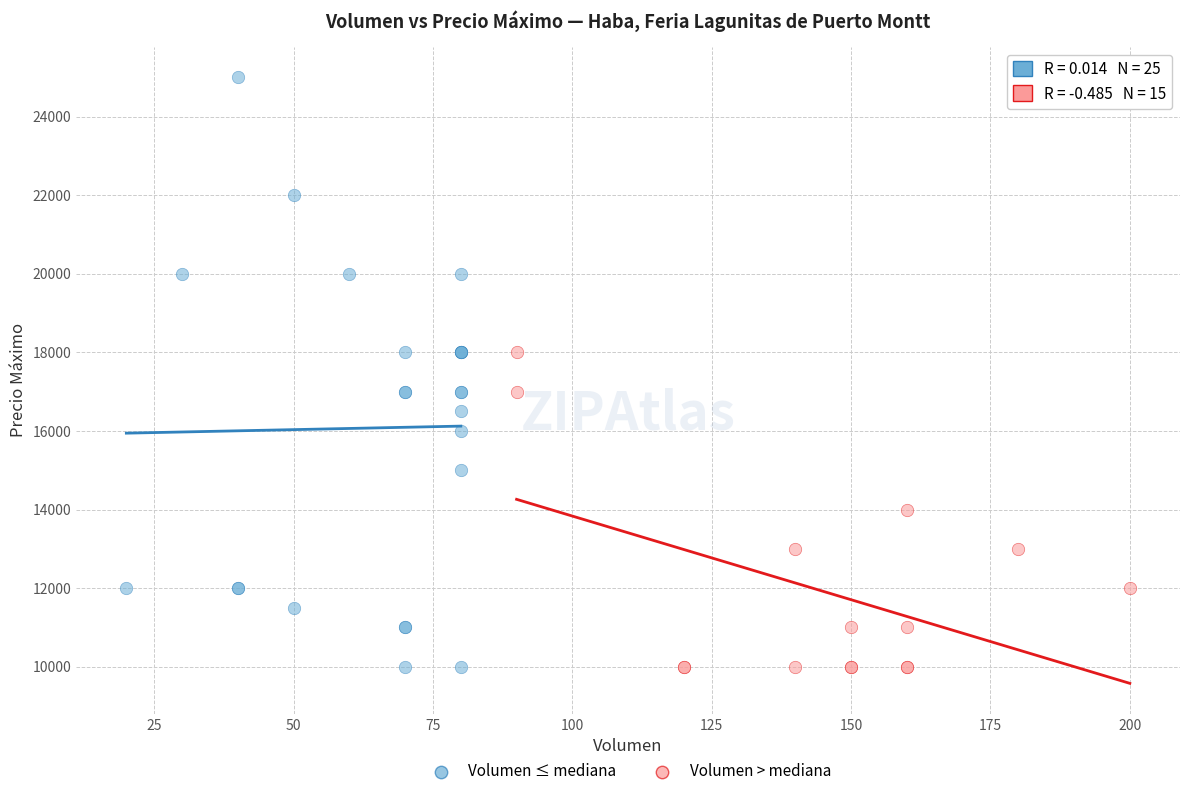

Which series has the largest Y range (max minus min)?

Volumen ≤ mediana